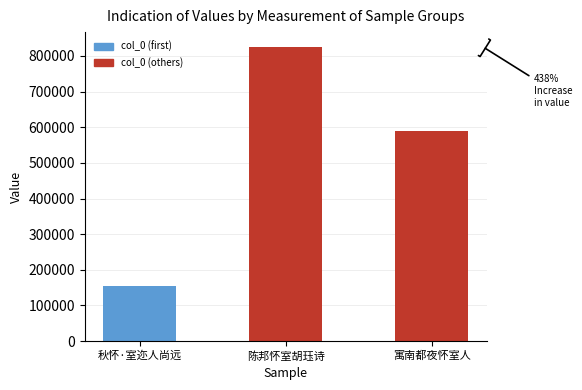

Reading left to right, what are all the values shown in this chart?

秋怀·室迩人尚远=153349	陈邦怀室胡珏诗=825669	寓南都夜怀室人=590243